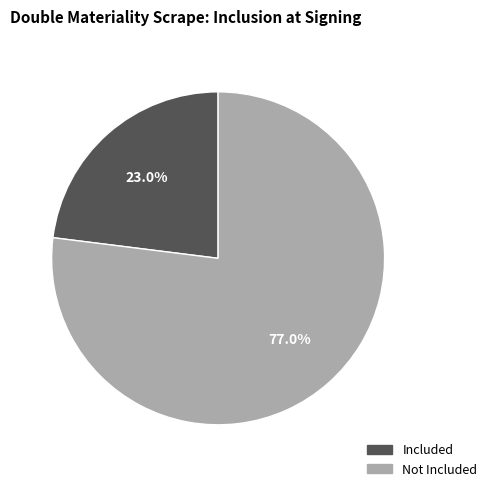

How many slices are in this pie chart?

2